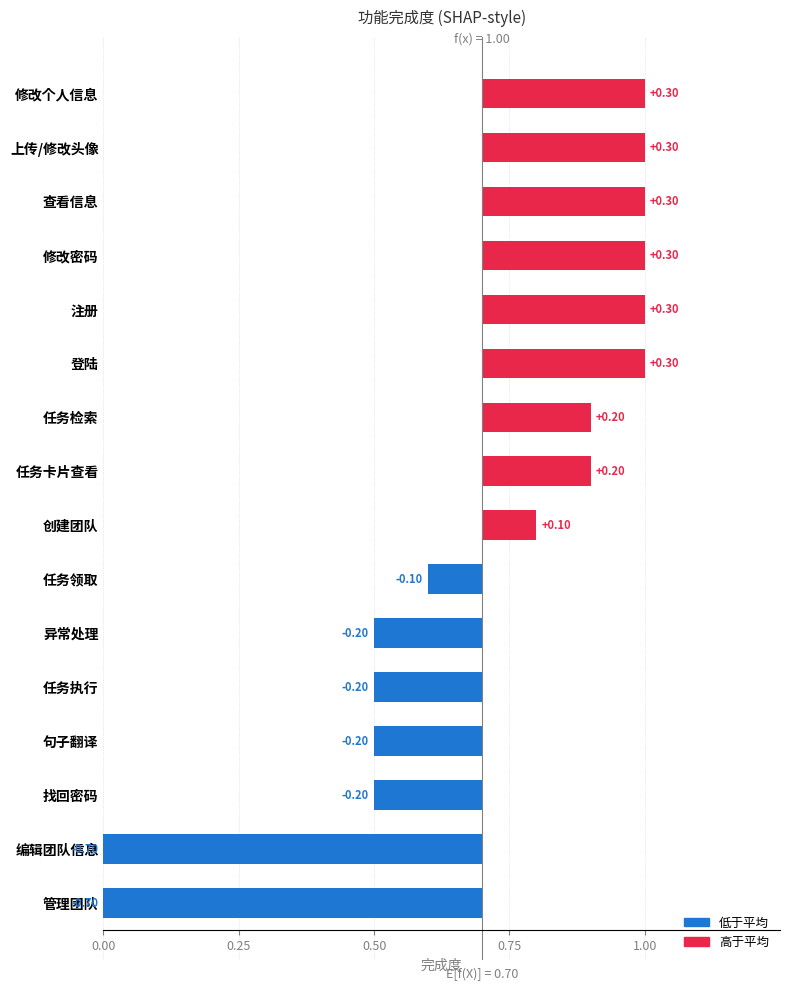

Where does the data first go above 0?

创建团队